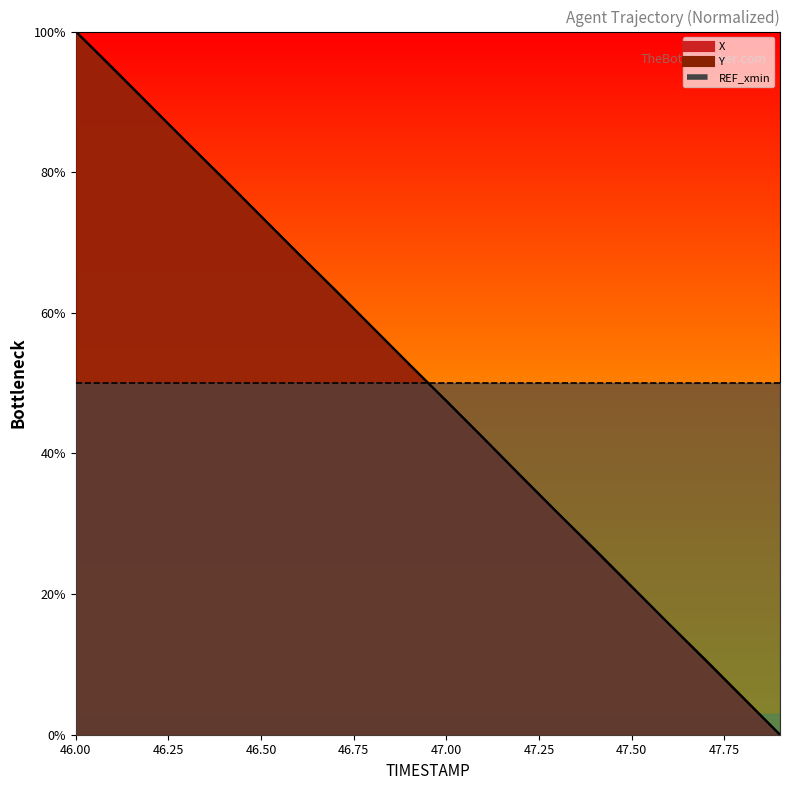

What is the difference between the X values at 46.6 and 47.5?

47.4